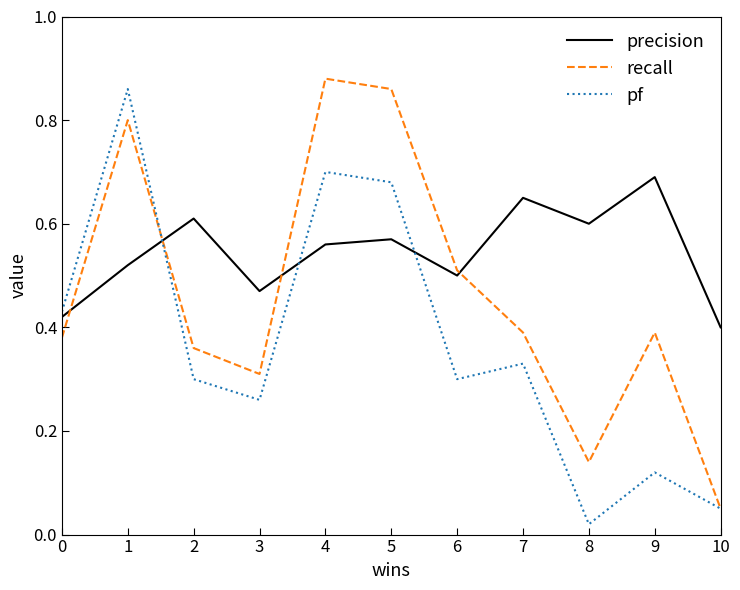

True or false: precision and pf cross at least once.

True